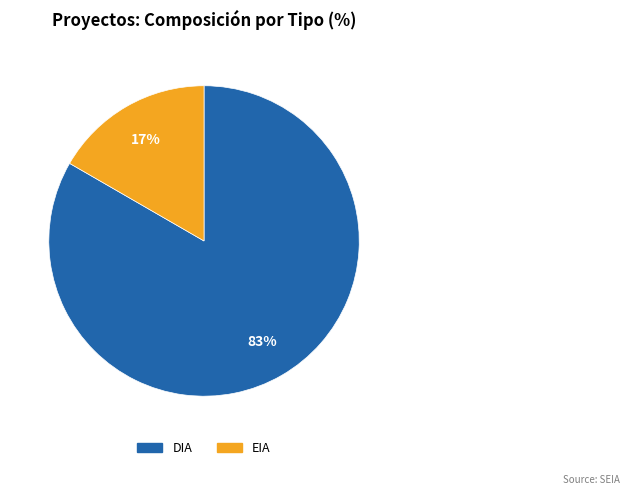

To the nearest percent, what is the average slice percentage?

50%